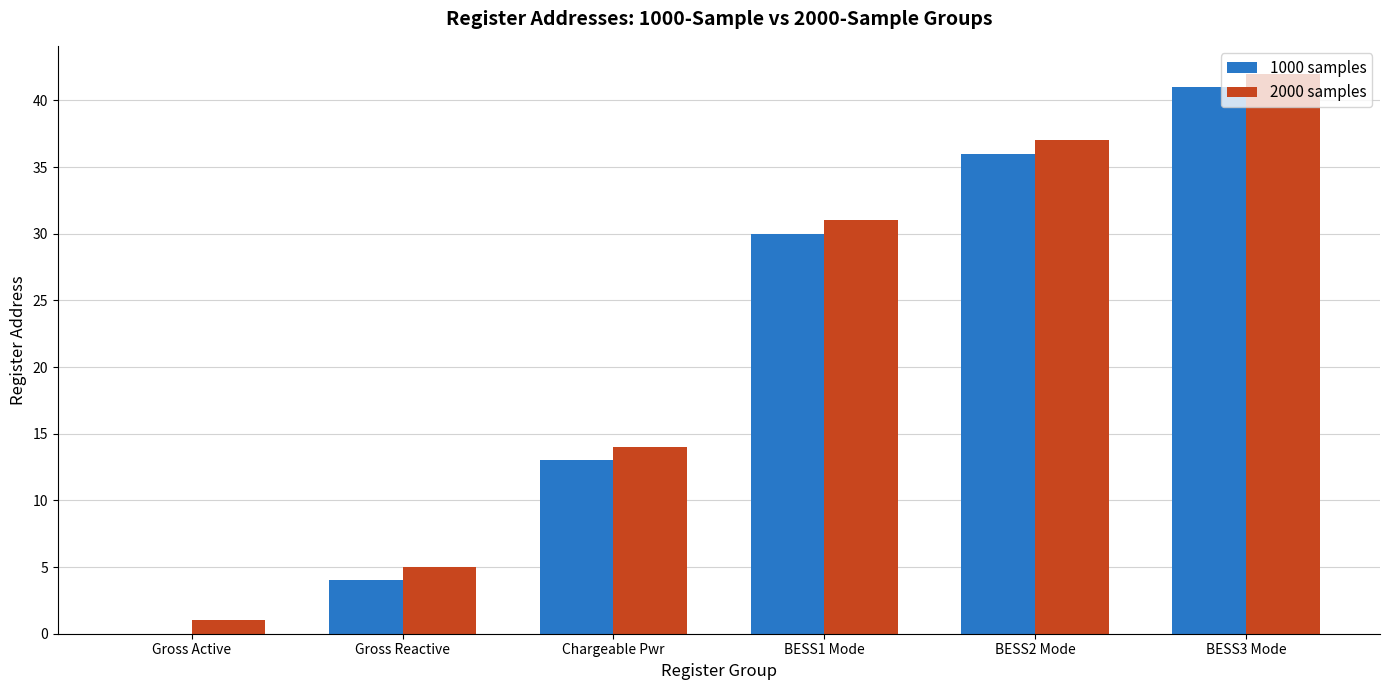

What is the sum of all 2000 samples values?

130